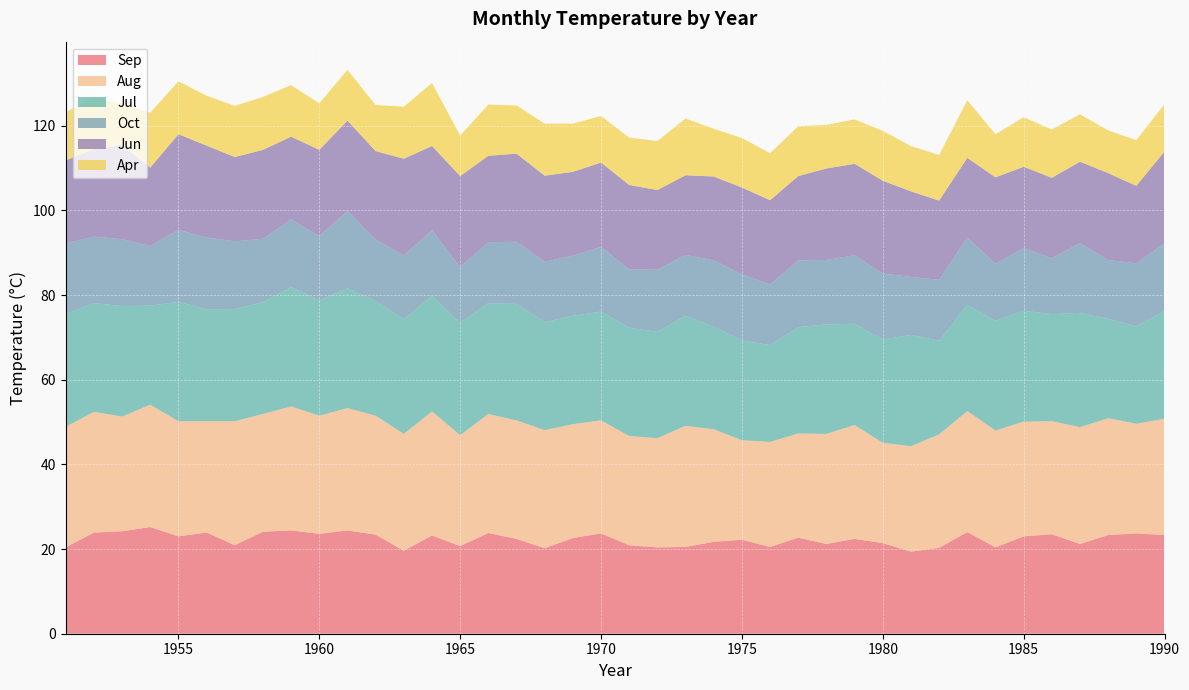

Reading left to right, extract all data points from this chart.

Sep: 1951=20.4	1952=23.9	1953=24.2	1954=25.2	1955=23.0	1956=23.9	1957=20.9	1958=24.1	1959=24.4	1960=23.6	1961=24.4	1962=23.4	1963=19.6	1964=23.2	1965=20.7	1966=23.8	1967=22.4	1968=20.2	1969=22.6	1970=23.7	1971=20.9	1972=20.4	1973=20.5	1974=21.7	1975=22.2	1976=20.5	1977=22.7	1978=21.2	1979=22.4	1980=21.4	1981=19.4	1982=20.3	1983=24.0	1984=20.4	1985=23.0	1986=23.5	1987=21.2	1988=23.3	1989=23.7	1990=23.3
Aug: 1951=28.5	1952=28.5	1953=27.1	1954=28.9	1955=27.2	1956=26.3	1957=29.3	1958=27.8	1959=29.3	1960=27.9	1961=28.9	1962=28.1	1963=27.6	1964=29.3	1965=26.2	1966=28.1	1967=28.0	1968=27.9	1969=26.9	1970=26.7	1971=25.8	1972=25.8	1973=28.6	1974=26.6	1975=23.5	1976=24.8	1977=24.6	1978=26.0	1979=26.9	1980=23.7	1981=24.9	1982=26.8	1983=28.6	1984=27.6	1985=27.1	1986=26.7	1987=27.6	1988=27.6	1989=25.9	1990=27.5
Jul: 1951=26.6	1952=25.7	1953=26.1	1954=23.4	1955=28.2	1956=26.4	1957=26.5	1958=26.4	1959=28.2	1960=27.2	1961=28.3	1962=27.1	1963=27.1	1964=27.3	1965=26.5	1966=26.2	1967=27.5	1968=25.5	1969=25.6	1970=25.7	1971=25.6	1972=25.1	1973=26.0	1974=24.2	1975=23.6	1976=22.9	1977=25.1	1978=25.9	1979=23.9	1980=24.4	1981=26.3	1982=22.1	1983=25.1	1984=25.9	1985=26.2	1986=25.3	1987=27.0	1988=23.5	1989=23.0	1990=25.5
Oct: 1951=16.7	1952=15.7	1953=15.8	1954=14.1	1955=17.0	1956=17.0	1957=16.0	1958=15.0	1959=16.0	1960=15.2	1961=18.3	1962=14.5	1963=15.1	1964=15.5	1965=13.2	1966=14.4	1967=14.7	1968=14.3	1969=14.2	1970=15.3	1971=13.8	1972=14.7	1973=14.4	1974=15.7	1975=15.6	1976=14.3	1977=15.8	1978=15.2	1979=16.2	1980=15.6	1981=13.7	1982=14.4	1983=15.9	1984=13.5	1985=14.8	1986=13.2	1987=16.5	1988=13.9	1989=14.9	1990=15.9
Jun: 1951=19.6	1952=20.7	1953=22.3	1954=18.5	1955=22.6	1956=21.7	1957=19.9	1958=21.0	1959=19.5	1960=20.4	1961=21.3	1962=20.9	1963=22.8	1964=19.9	1965=21.5	1966=20.4	1967=20.8	1968=20.3	1969=19.8	1970=19.9	1971=19.9	1972=18.8	1973=18.8	1974=19.8	1975=20.5	1976=19.9	1977=19.9	1978=21.6	1979=21.6	1980=21.9	1981=20.2	1982=18.7	1983=18.8	1984=20.4	1985=19.2	1986=19.0	1987=19.2	1988=20.5	1989=18.3	1990=21.7
Apr: 1951=11.4	1952=12.3	1953=9.7	1954=13.0	1955=12.5	1956=11.8	1957=12.1	1958=12.5	1959=12.2	1960=11.0	1961=12.0	1962=10.9	1963=12.3	1964=14.9	1965=9.6	1966=12.1	1967=11.4	1968=12.3	1969=11.4	1970=11.0	1971=11.2	1972=11.6	1973=13.4	1974=11.3	1975=11.7	1976=11.1	1977=11.8	1978=10.3	1979=10.5	1980=11.8	1981=10.7	1982=10.8	1983=13.6	1984=10.2	1985=11.7	1986=11.4	1987=11.2	1988=10.1	1989=10.8	1990=11.2